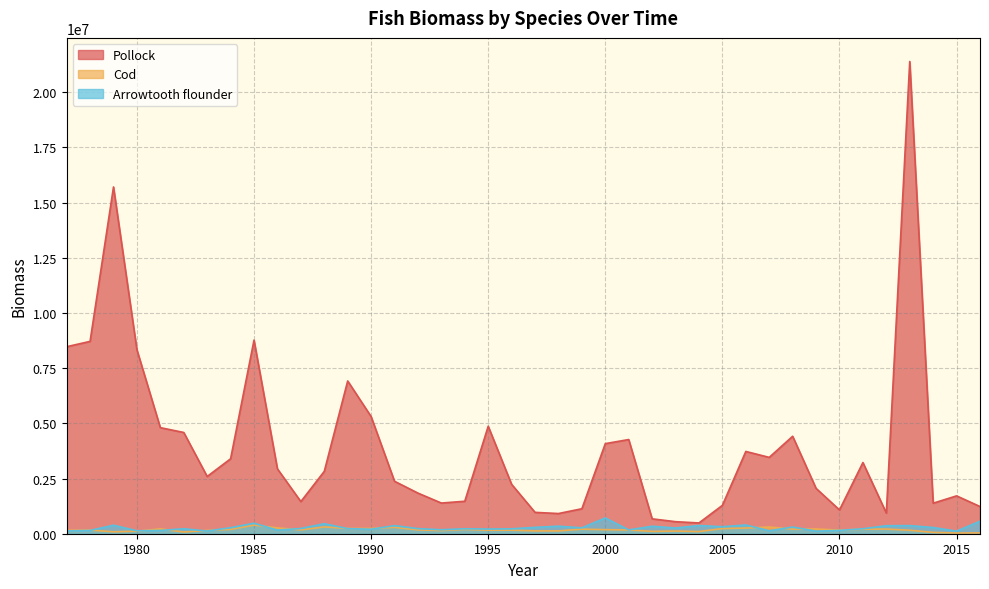

At how many categories does at least one series exceed 1945592?

24